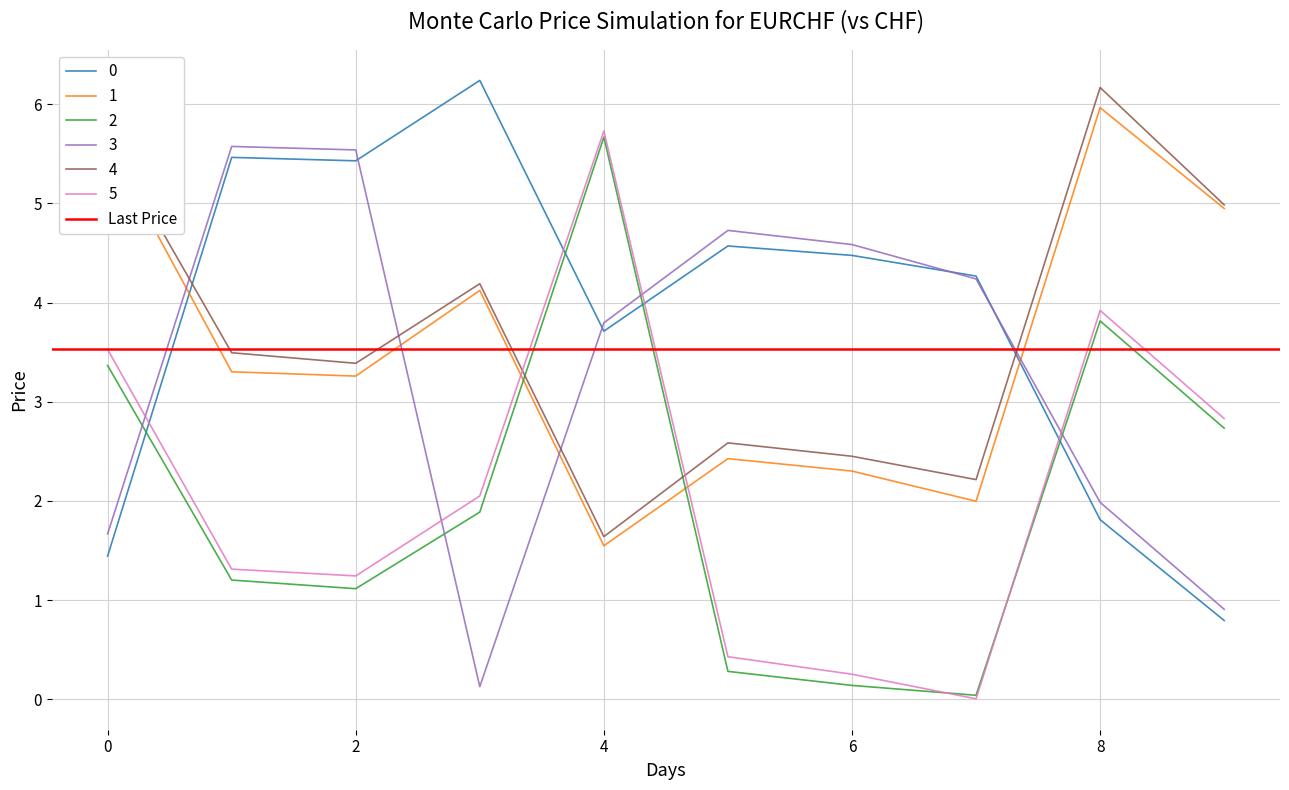

What is the average value of the 4 series?

3.7